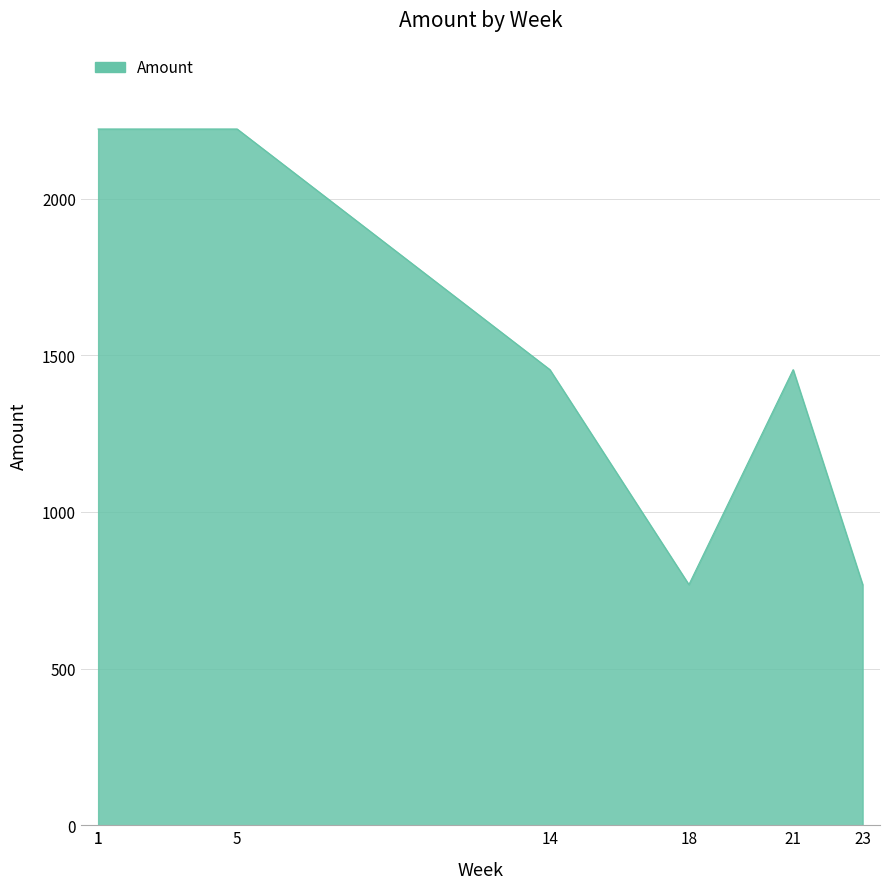

Rank the categories by value from lowest to highest.

18, 23, 14, 21, 1, 1, 5